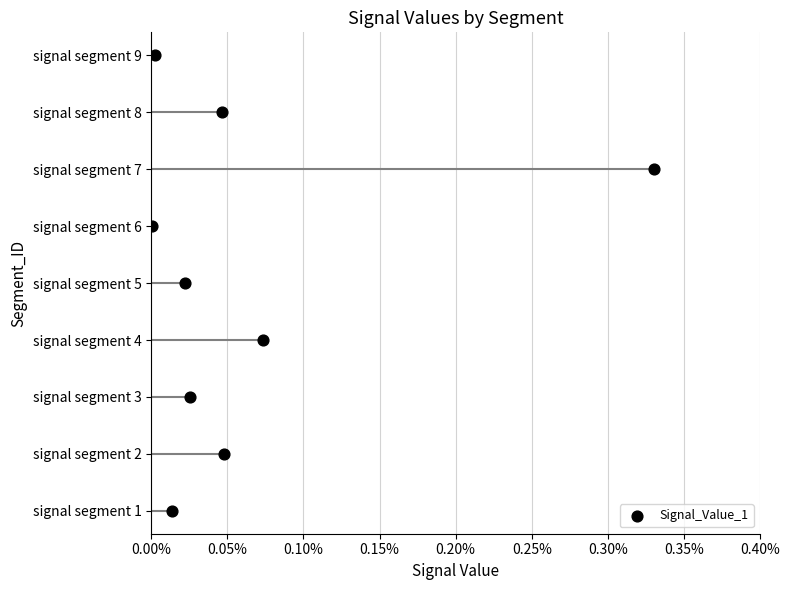

Which has a higher value, 0.20% or 0.05%?

0.20%